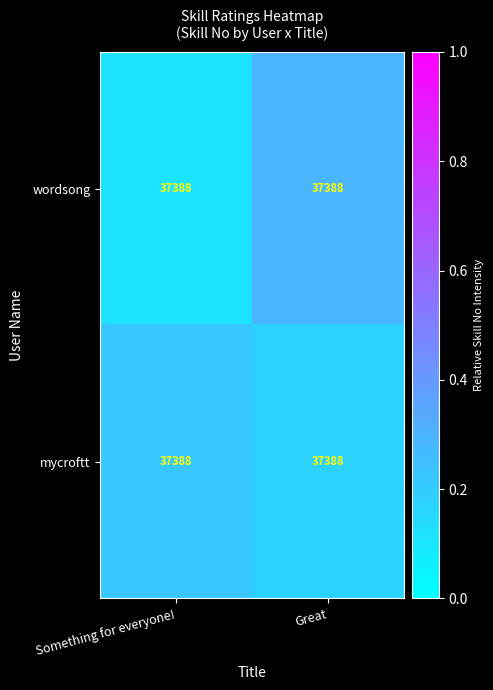

What is the difference between the maximum and minimum values in the wordsong series?

0.2